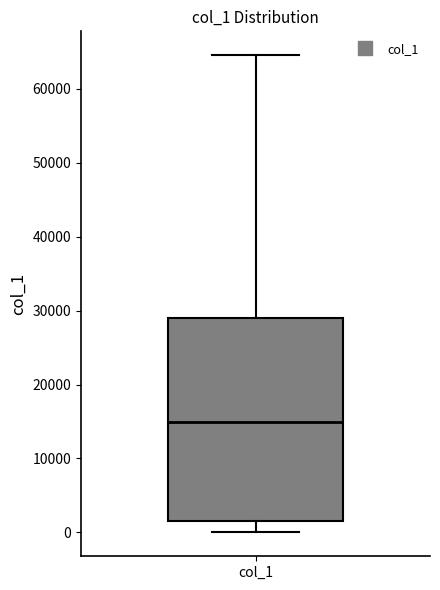

Read this box plot against the y-axis: the position of the median line, the range covered by the box, and the ends of both whiskers. The values are not printed on the chart, so give them approximately, as read against the axis.

median 15000, box 2000 to 29000, whiskers 0 to 65000